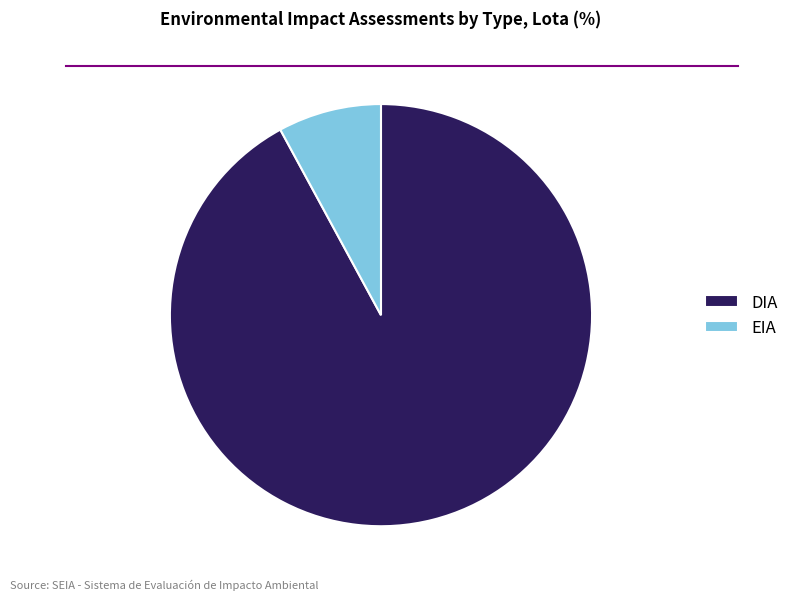

Which category accounts for the majority?

DIA